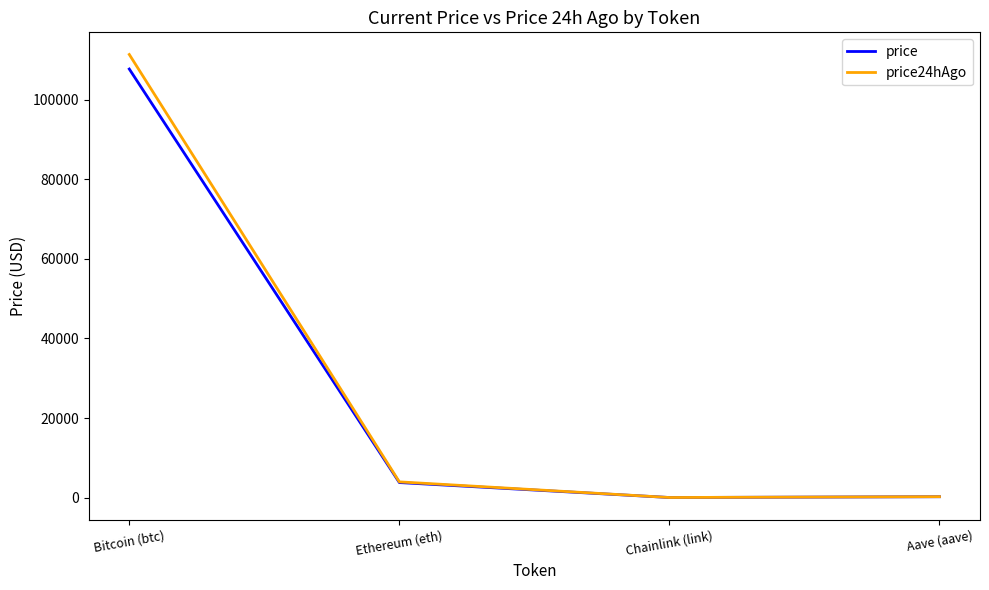

Which category has the highest value in the price24hAgo series?

Bitcoin (btc)